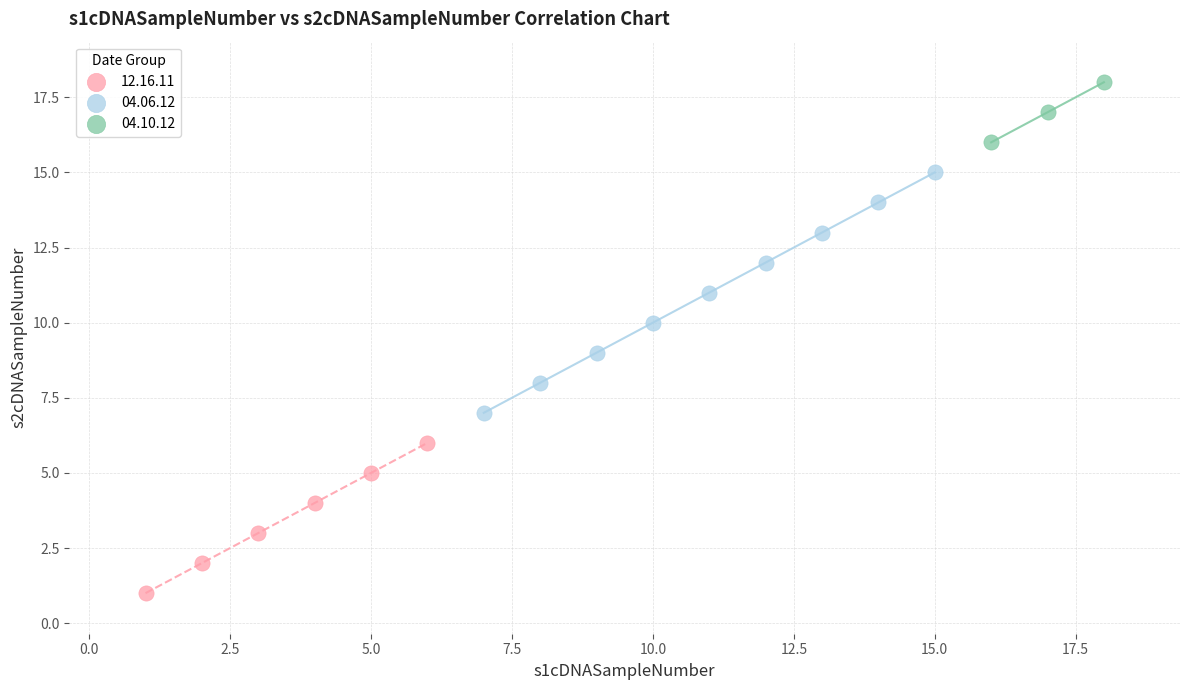

Which series has the largest Y range (max minus min)?

04.06.12